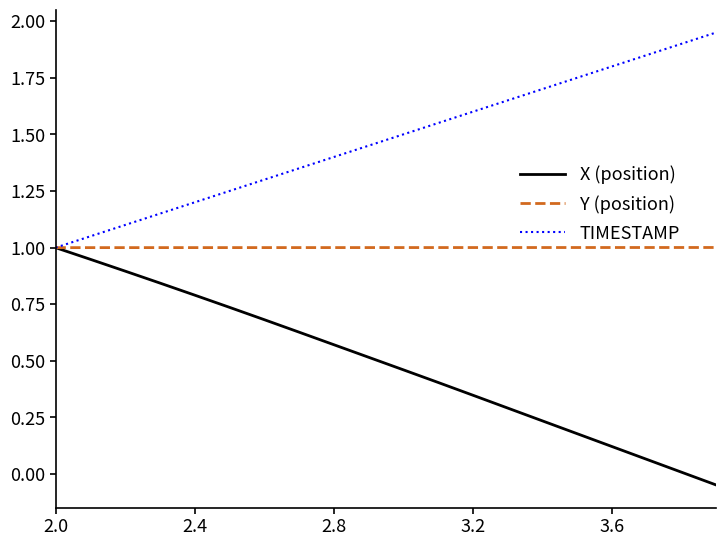

List the series in order of their overall mean, highest first.

TIMESTAMP, Y (position), X (position)